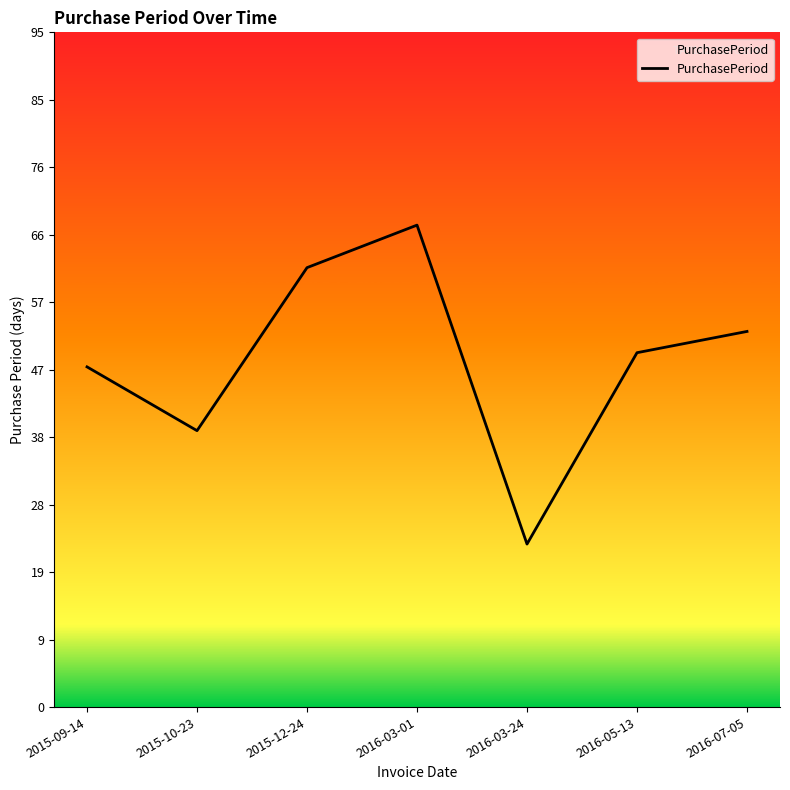

At which category does the chart reach its peak across all series?

2016-03-01